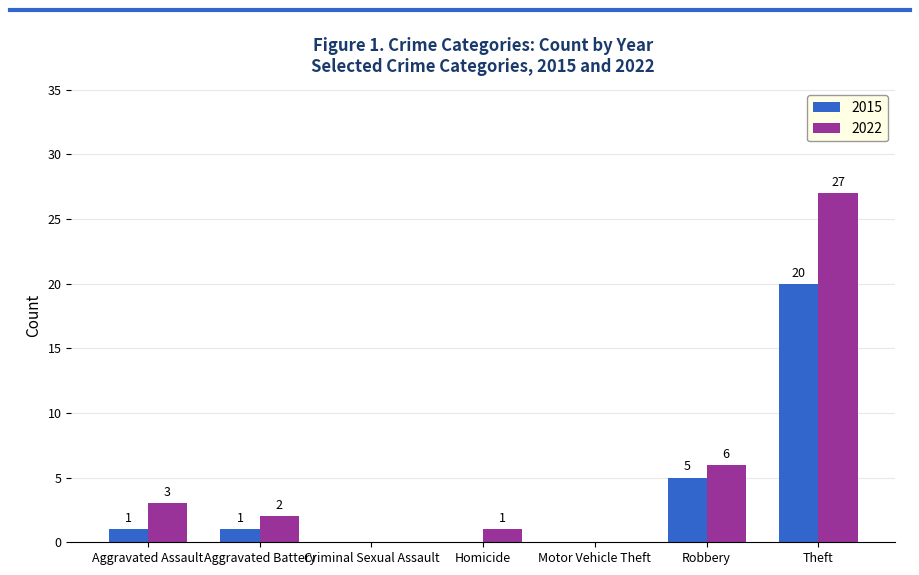

Reading right to left, what are all the values shown in this chart?

2015: 20	5	0	0	0	1	1
2022: 27	6	0	1	0	2	3